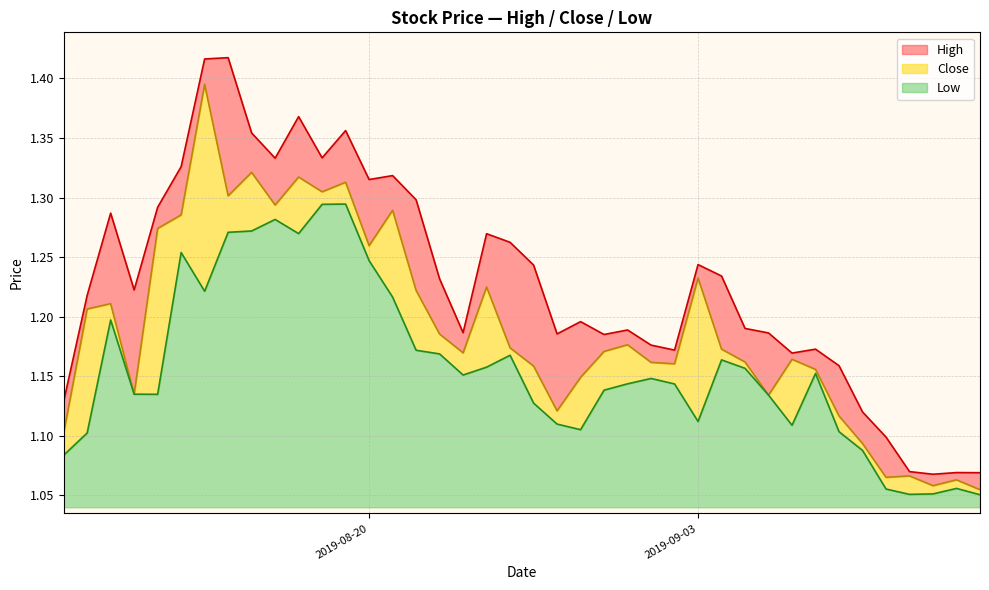

The value of High at 39 is 1.4. True or false?

False